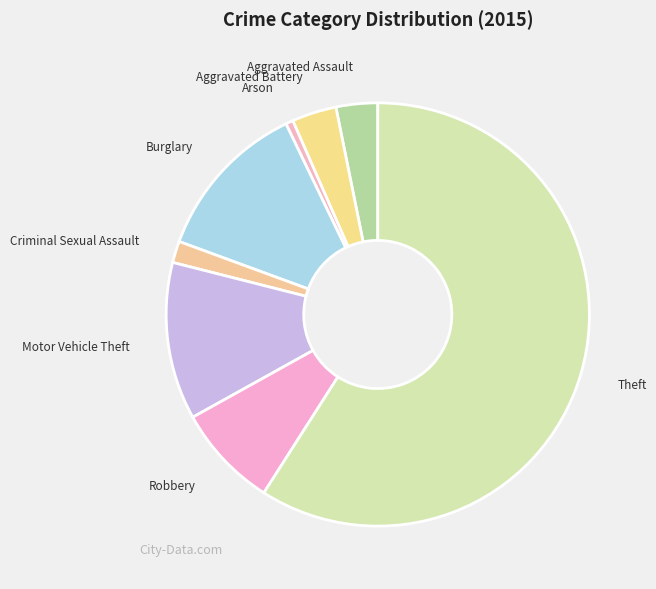

Which slice is the smallest?

Arson